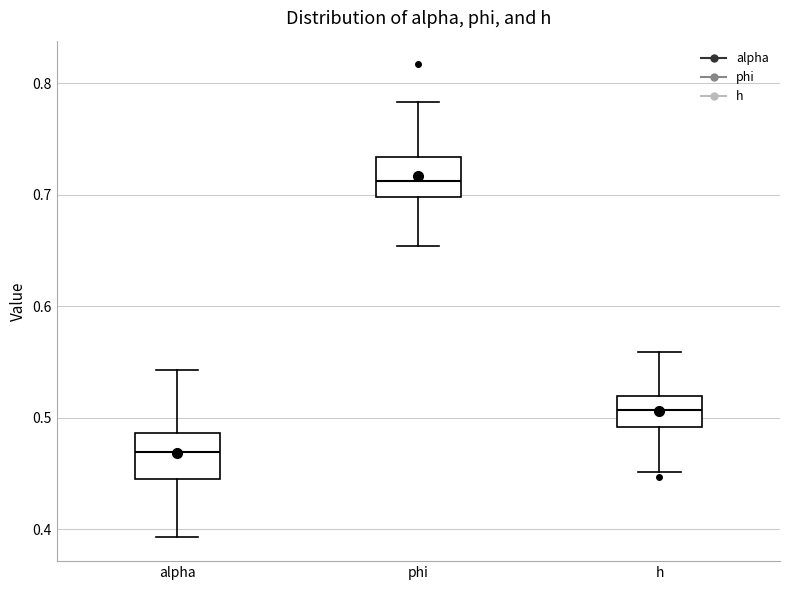

Which box has the lowest median line?

alpha